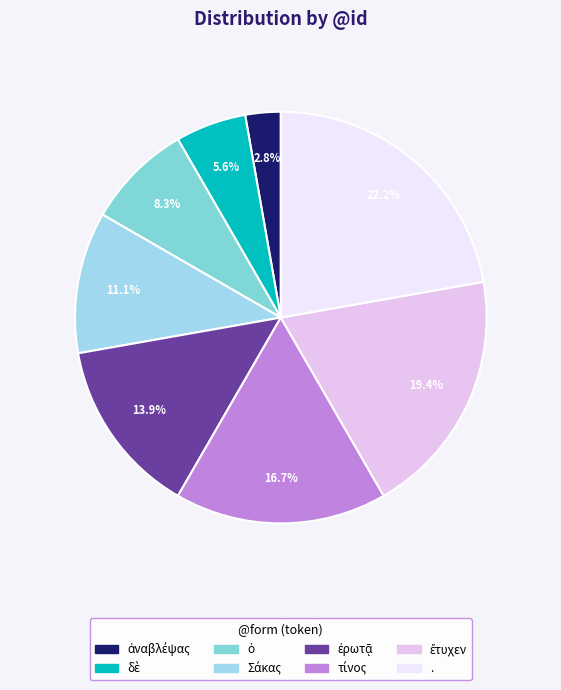

To the nearest percent, what portion does . represent?

22%